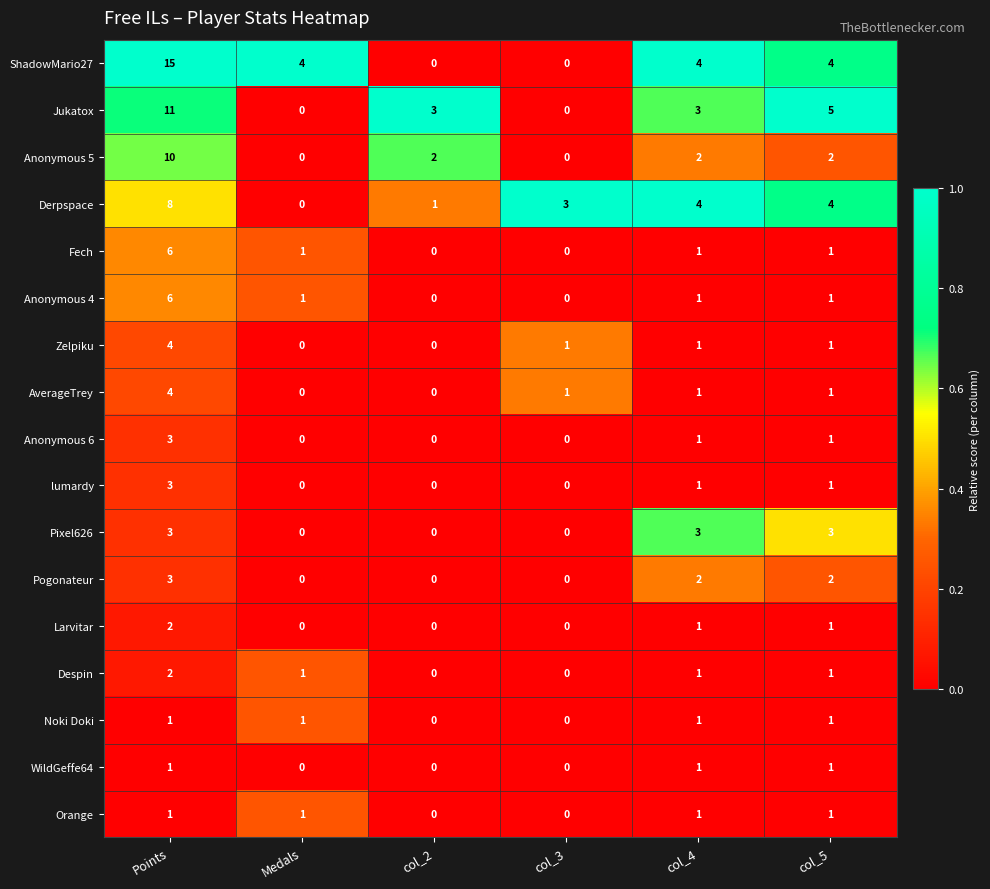

What is the approximate value of Anonymous 5 at Points, to the nearest 5?

10